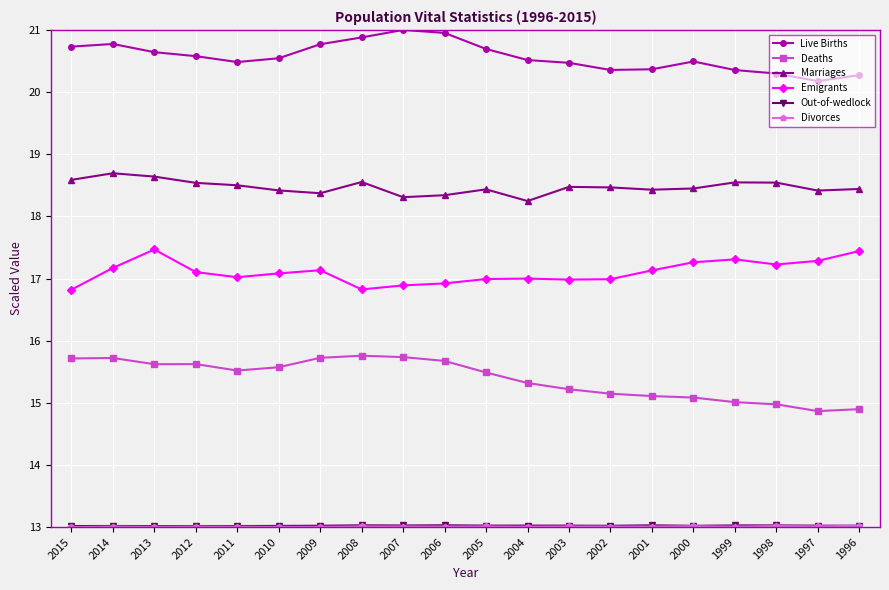

The value of Live Births at 2007 is 10.9. True or false?

False